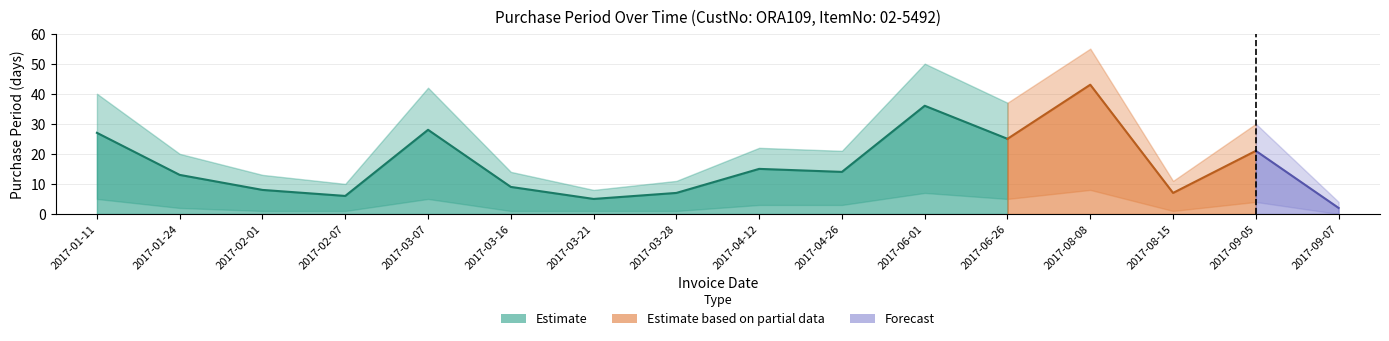

What position from the right is 2017-04-26?

7